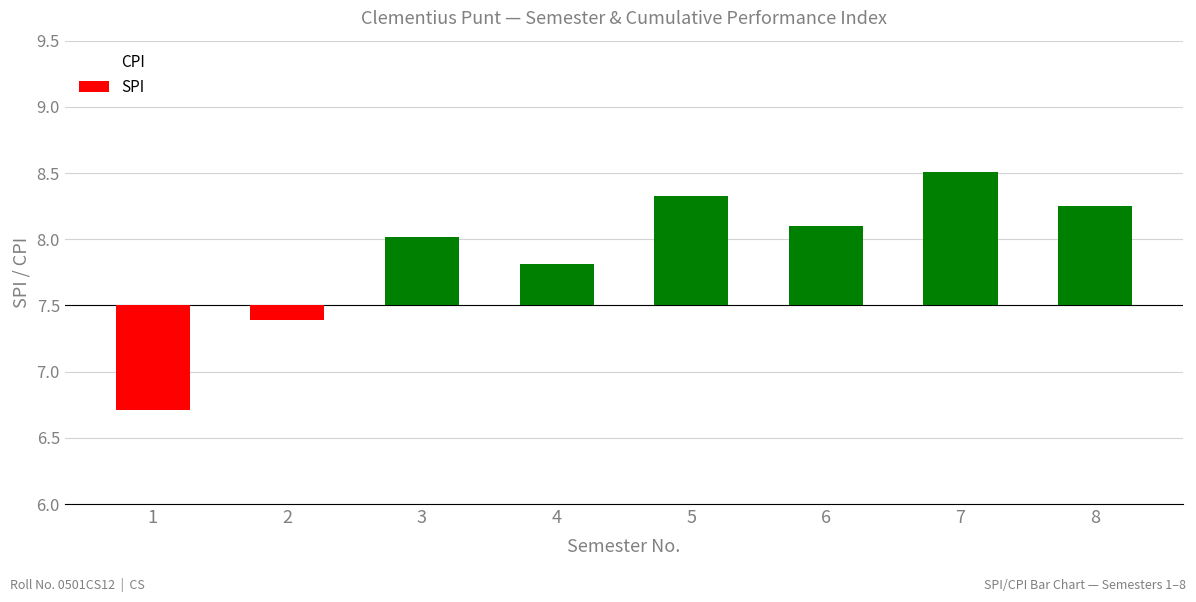

Which series has the widest spread of values?

SPI